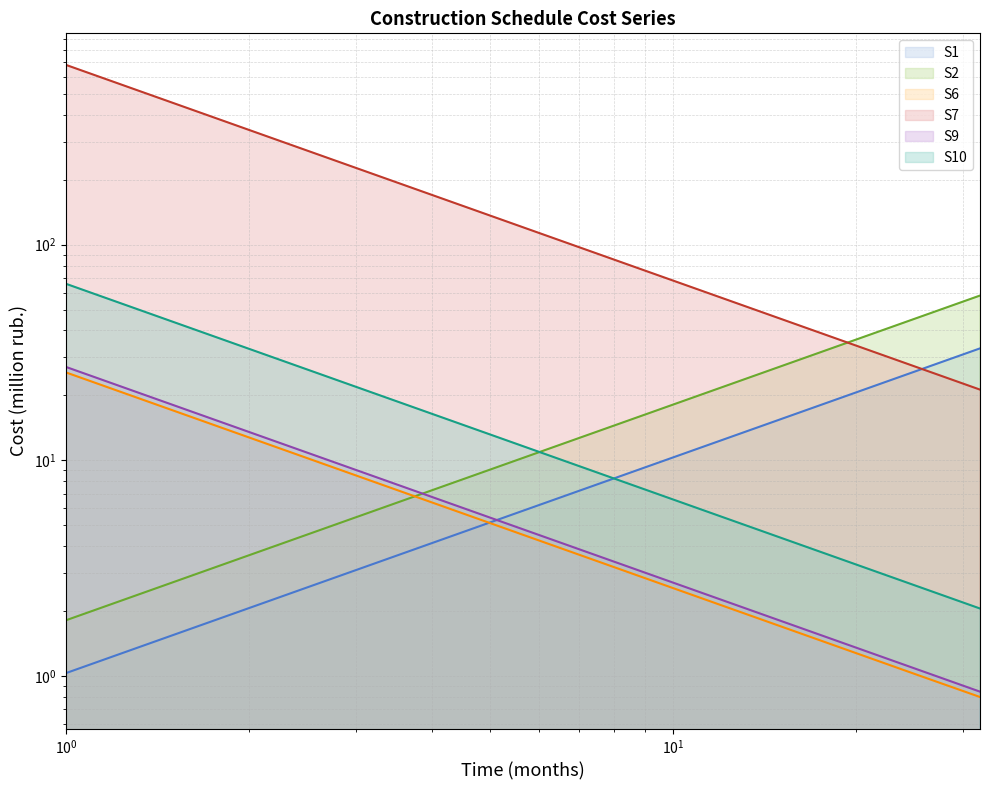

At how many categories does at least one series exceed 431?

1